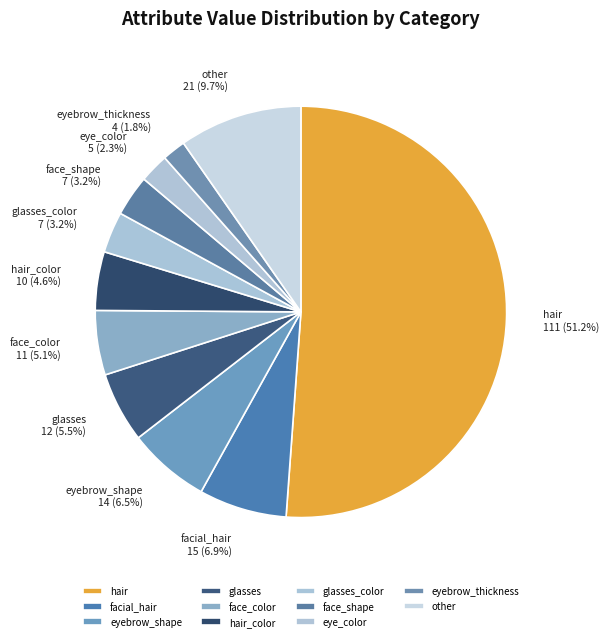

What is the largest slice in the pie chart?

hair